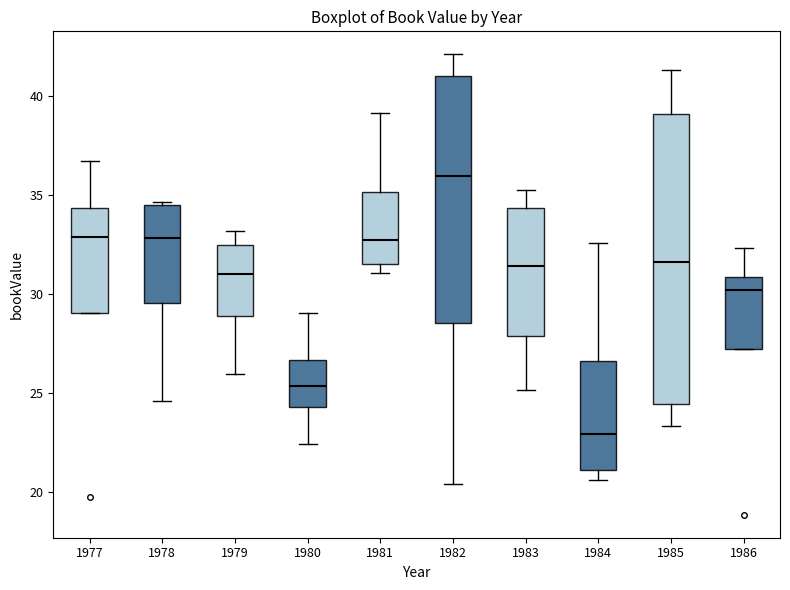

Reading left to right, read every box against the y-axis: the position of its median line, the range the box covers, and the ends of its whiskers. The values are not printed on the chart, so give them approximately, as read against the axis.

1977: median 33.0, box 29.0 to 34.5, whiskers 29.0 to 36.5
1978: median 33.0, box 29.5 to 34.5, whiskers 24.5 to 34.5 (just above the box's upper edge)
1979: median 31.0, box 29.0 to 32.5, whiskers 26.0 to 33.0
1980: median 25.5, box 24.5 to 26.5, whiskers 22.5 to 29.0
1981: median 32.5, box 31.5 to 35.0, whiskers 31.0 to 39.0
1982: median 36.0, box 28.5 to 41.0, whiskers 20.5 to 42.0
1983: median 31.5, box 28.0 to 34.5, whiskers 25.0 to 35.0
1984: median 23.0, box 21.0 to 26.5, whiskers 20.5 to 32.5
1985: median 31.5, box 24.5 to 39.0, whiskers 23.5 to 41.5
1986: median 30.0, box 27.0 to 31.0, whiskers 27.0 to 32.5